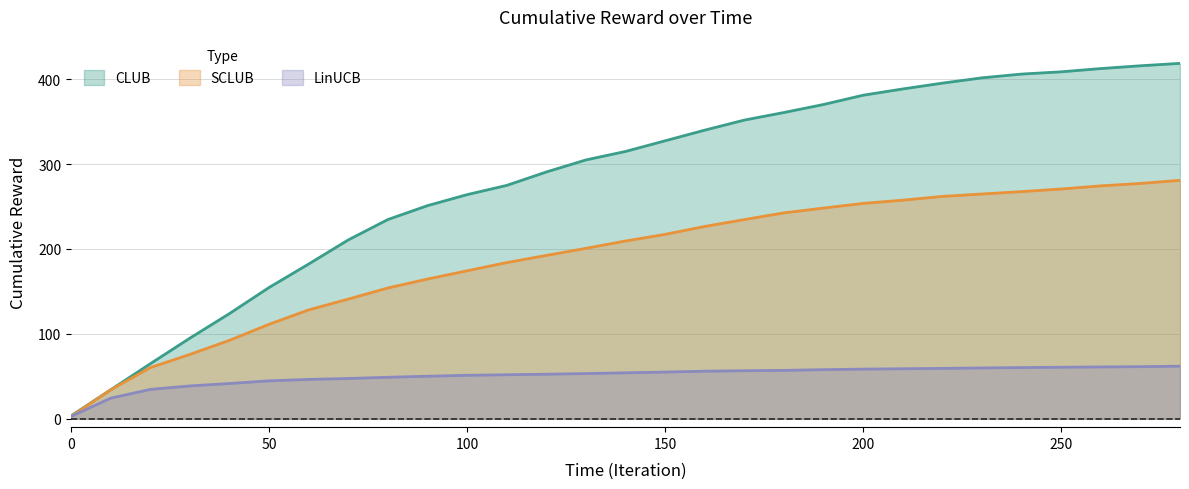

How many lines are shown in the chart?

3